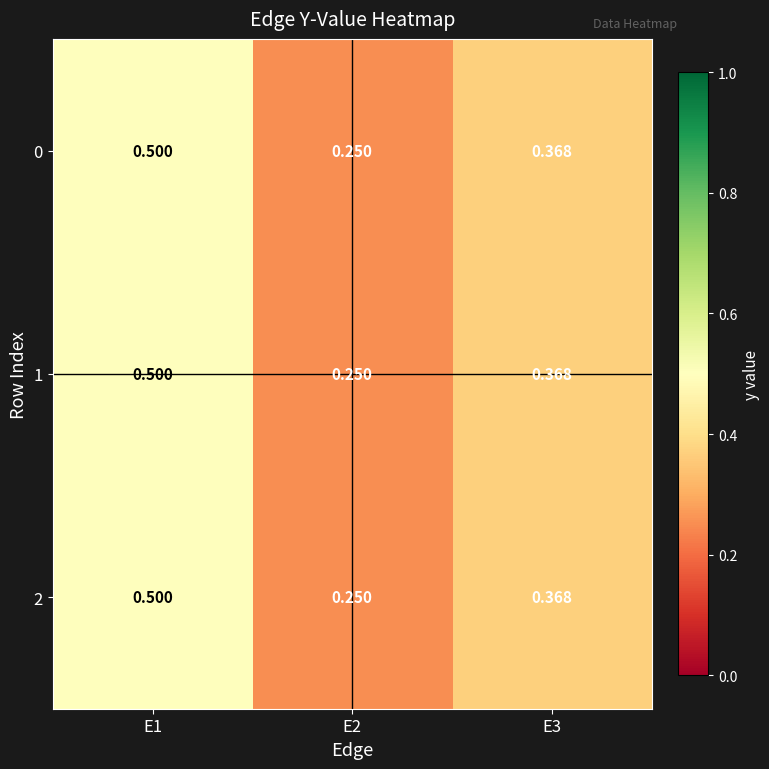

Is the value of 0 at E1 greater than the value of 1 at E2?

Yes